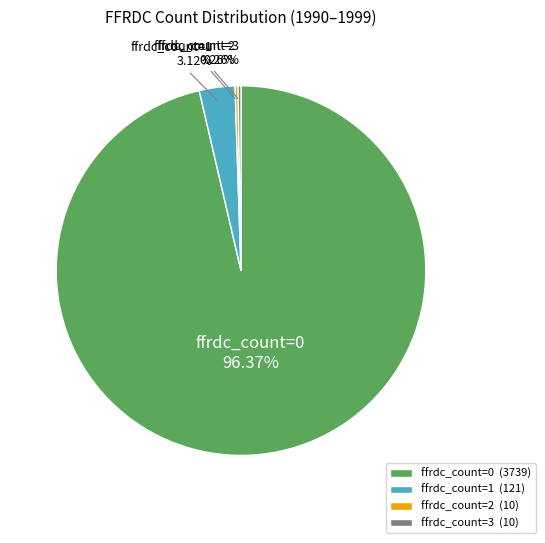

To the nearest percent, what is the average slice percentage?

25%